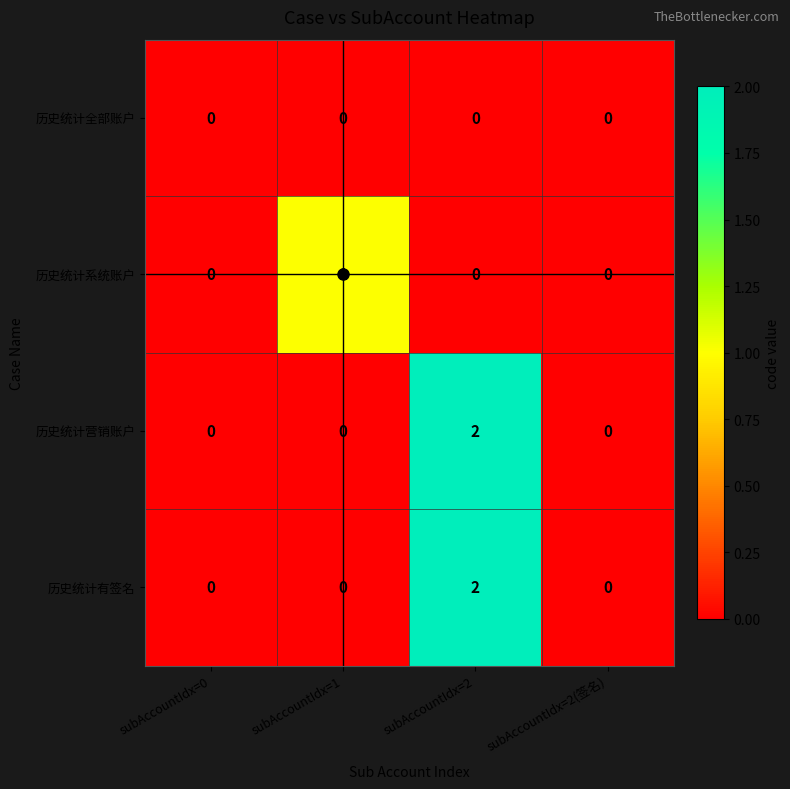

Which label corresponds to the largest value in the chart?

subAccountIdx=2